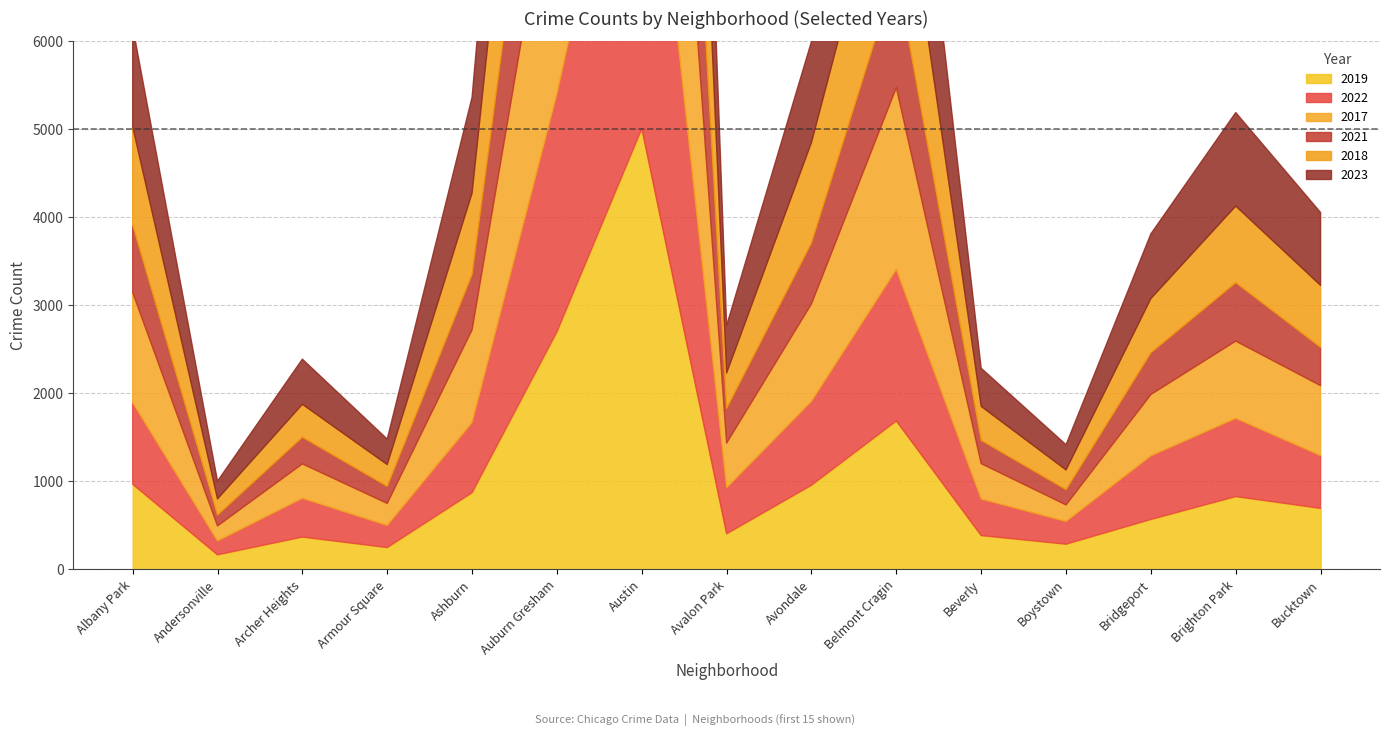

True or false: 2022 has a value of 334 at Armour Square.

False